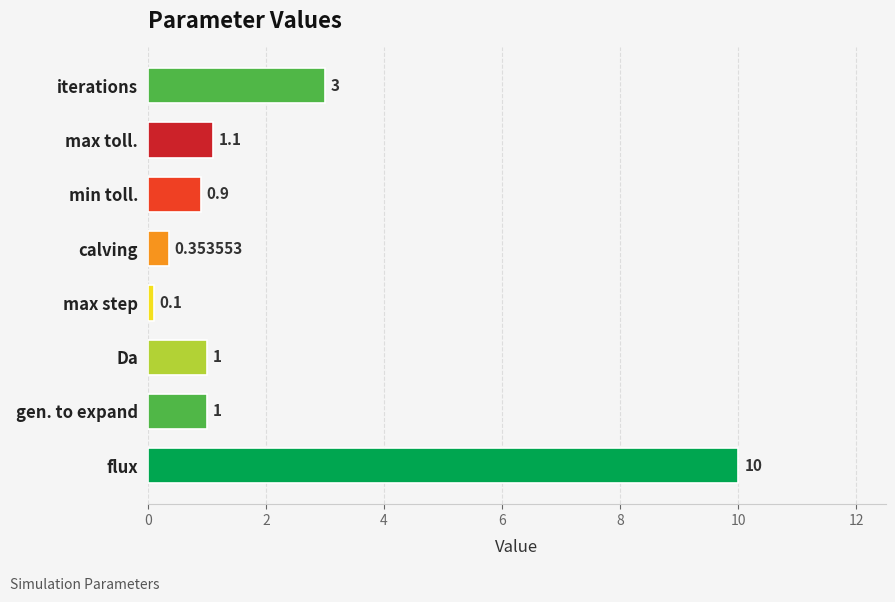

What is the change in value from flux to iterations?

-7.0